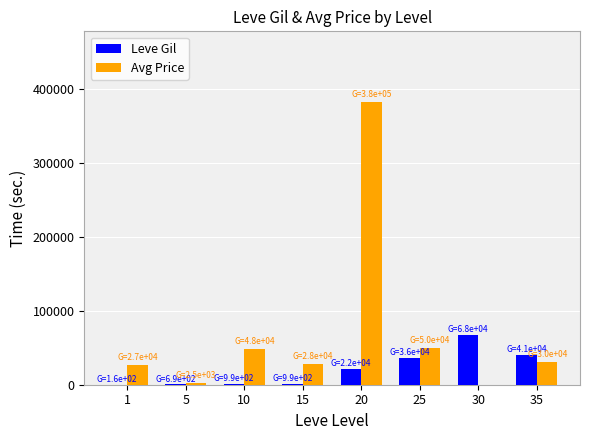

At which category is the sum across all series the highest?

20